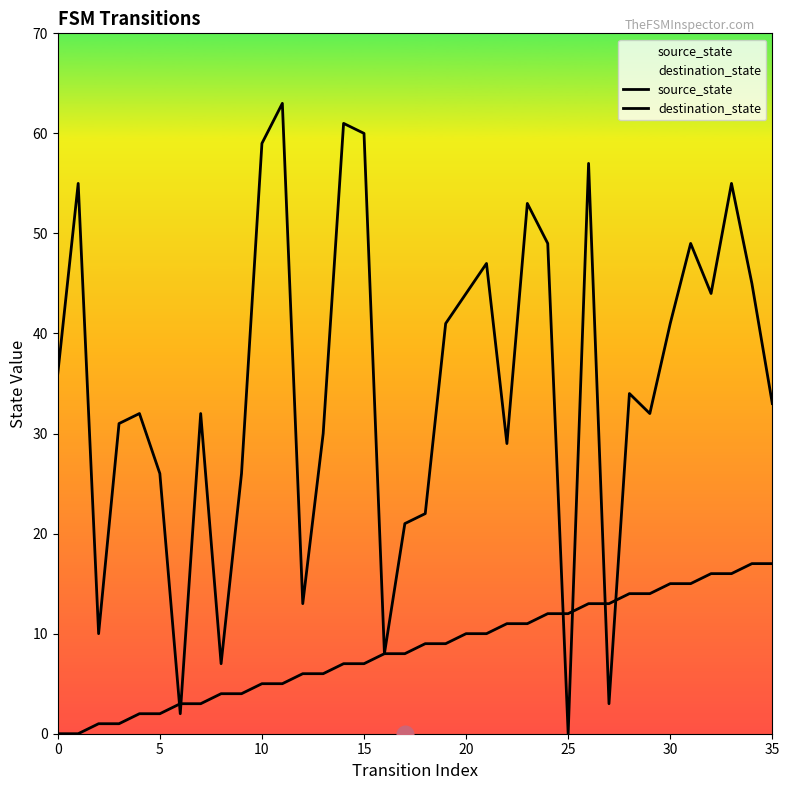

The source_state series shows 9 at 18. True or false?

True